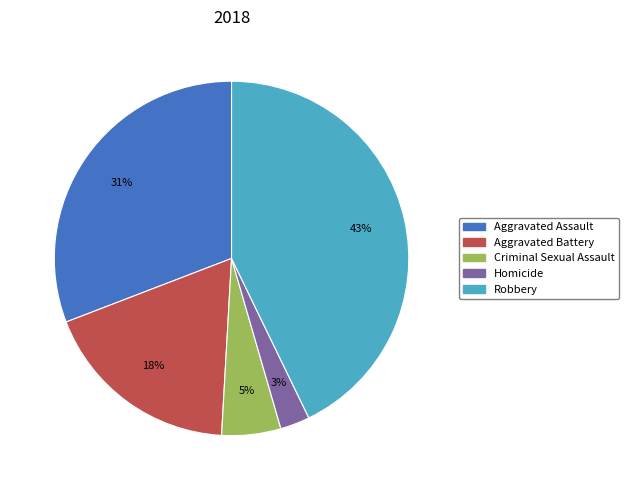

Does Aggravated Assault account for over 50% of the chart?

No